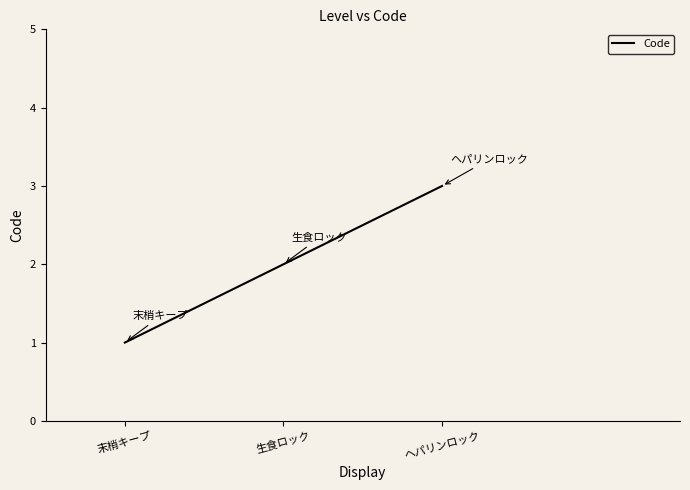

List the labels in order of value, largest first.

ヘパリンロック, 生食ロック, 末梢キープ